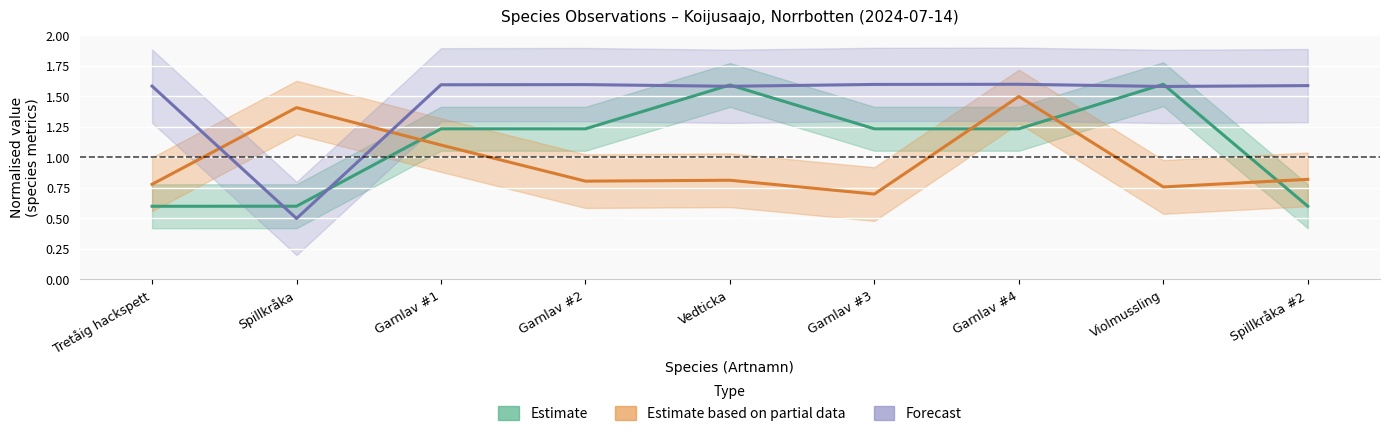

At which label does Estimate first exceed 1?

Garnlav #1